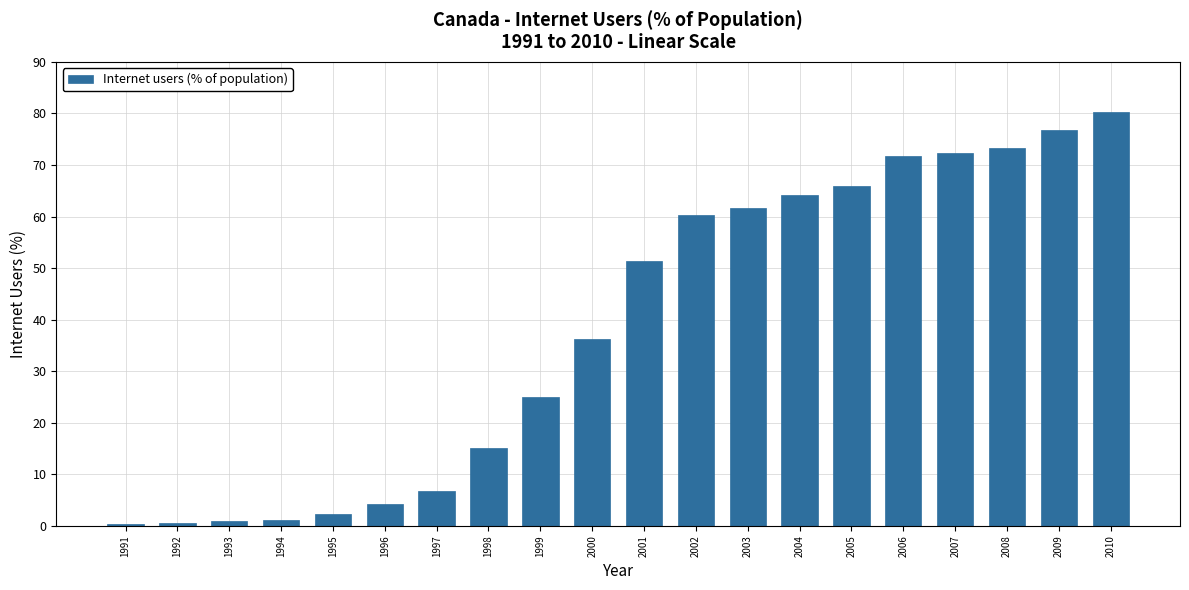

What is the value of the 14th bar from the left?

64.2